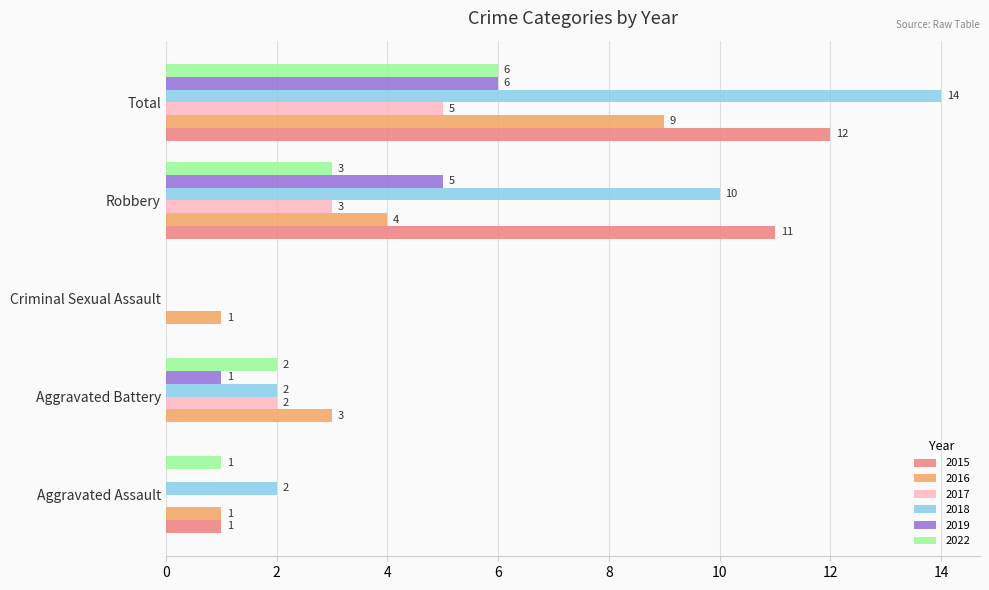

What is the total value across all series at Total?

52